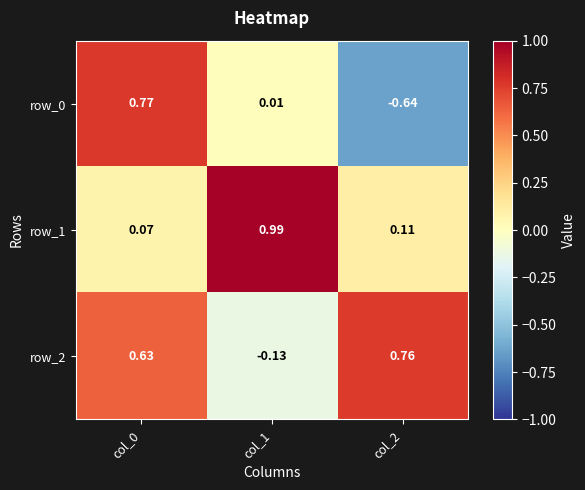

What is the average value of the row_2 series?

0.4